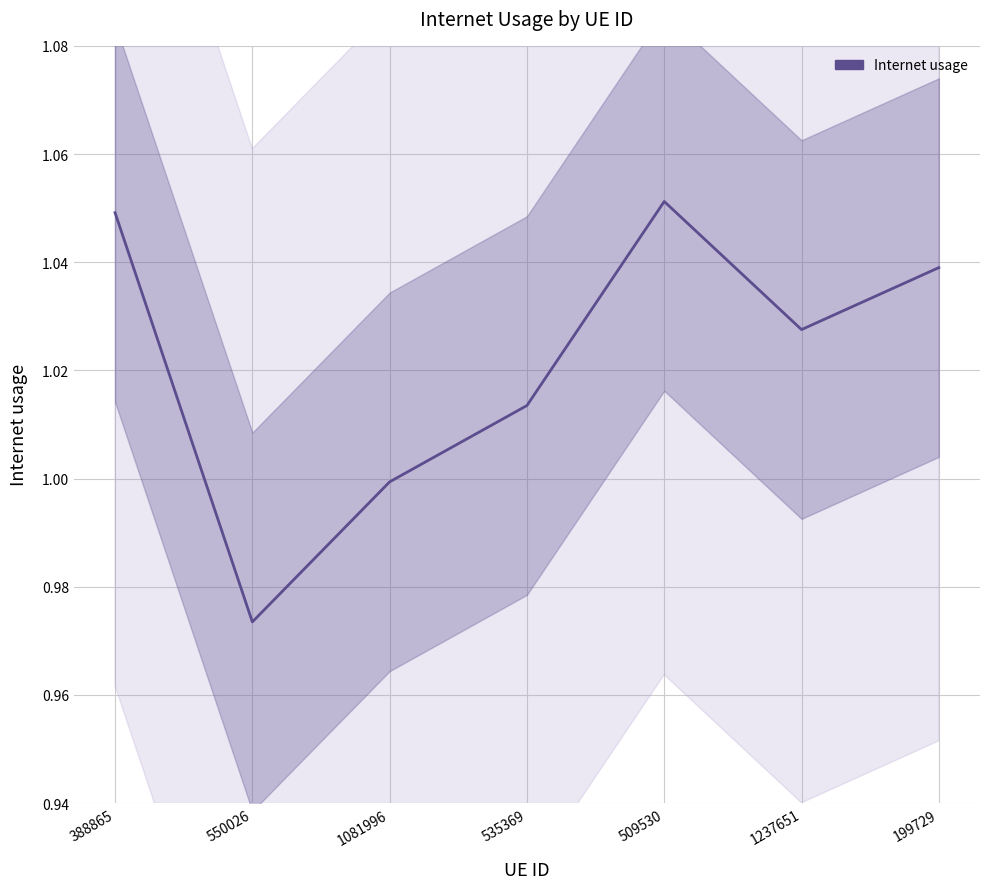

Does the chart display data point markers on the line(s)?

No